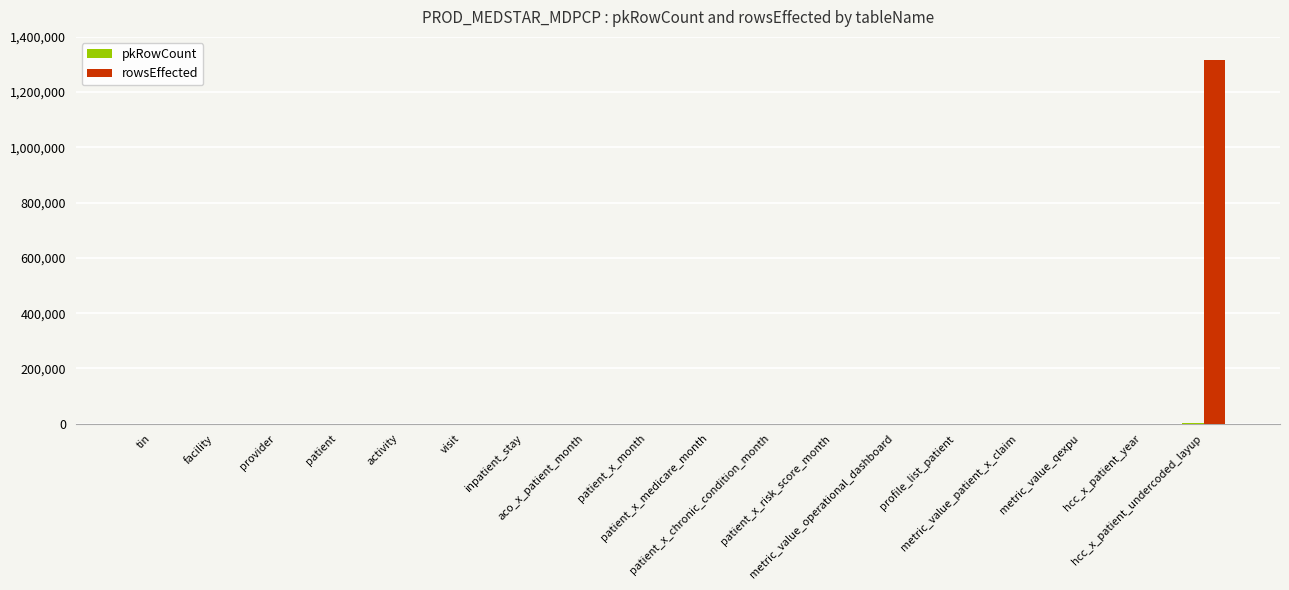

What is the maximum value shown in the chart?

1315373